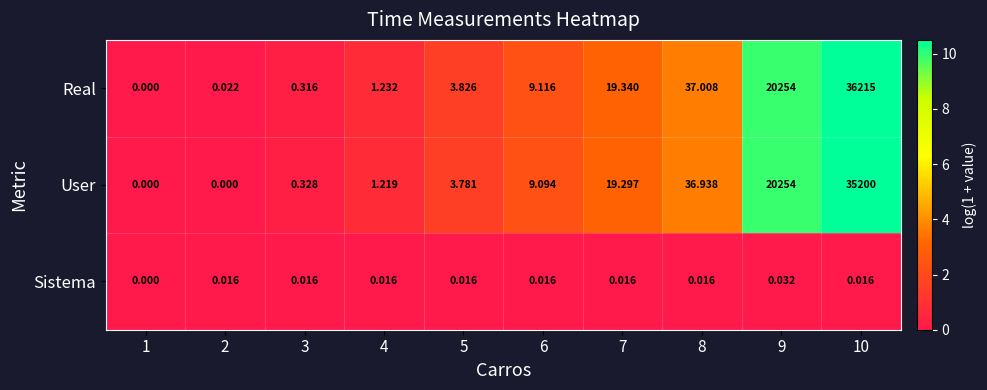

How many distinct data groups are displayed?

3